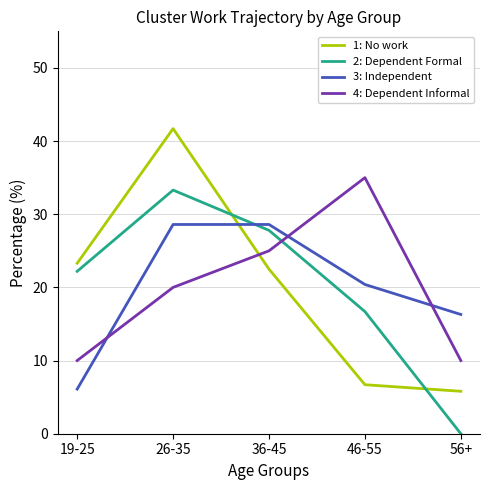

How many distinct data groups are displayed?

4